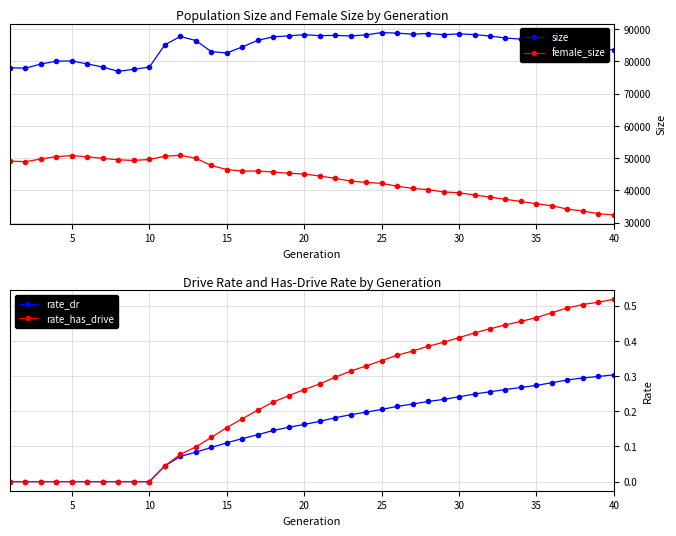

True or false: female_size and size cross at least once.

False